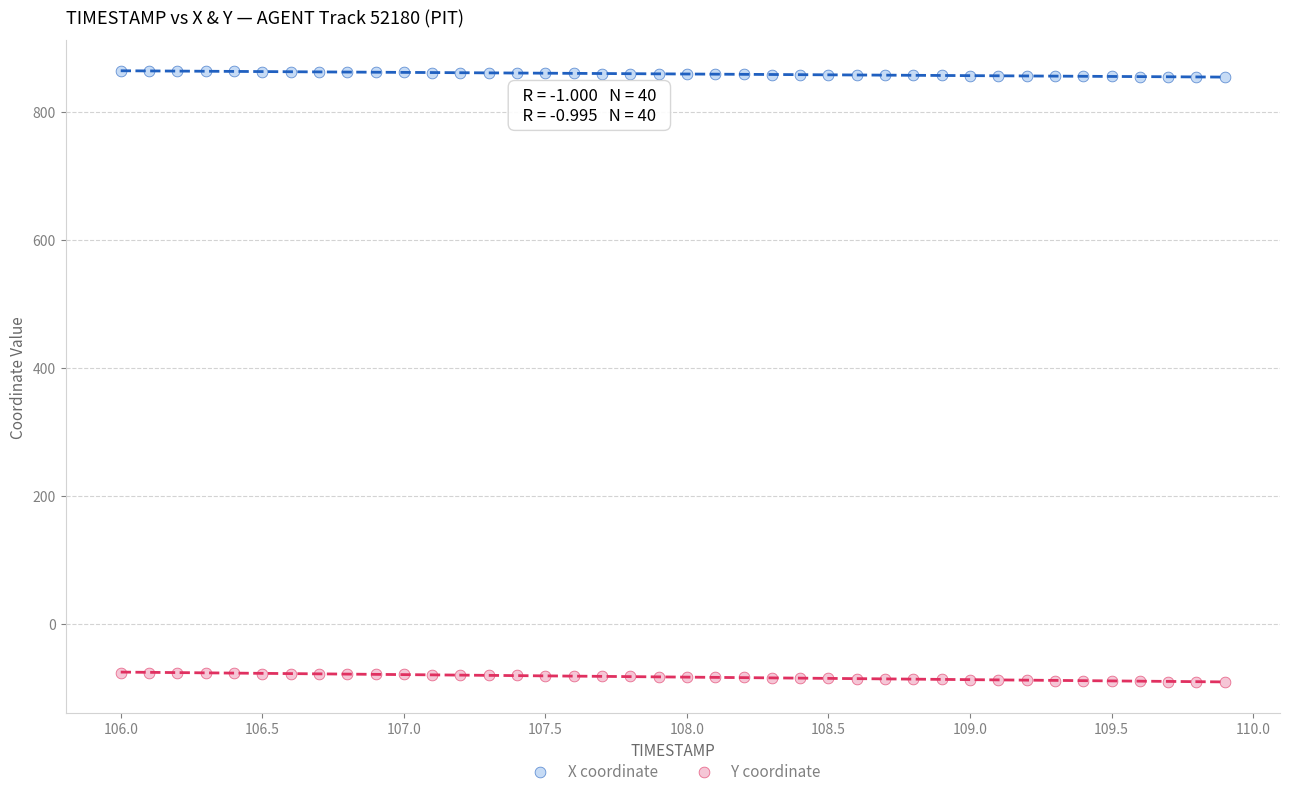

What is the X range (max minus min) for the scatter plot?

3.9